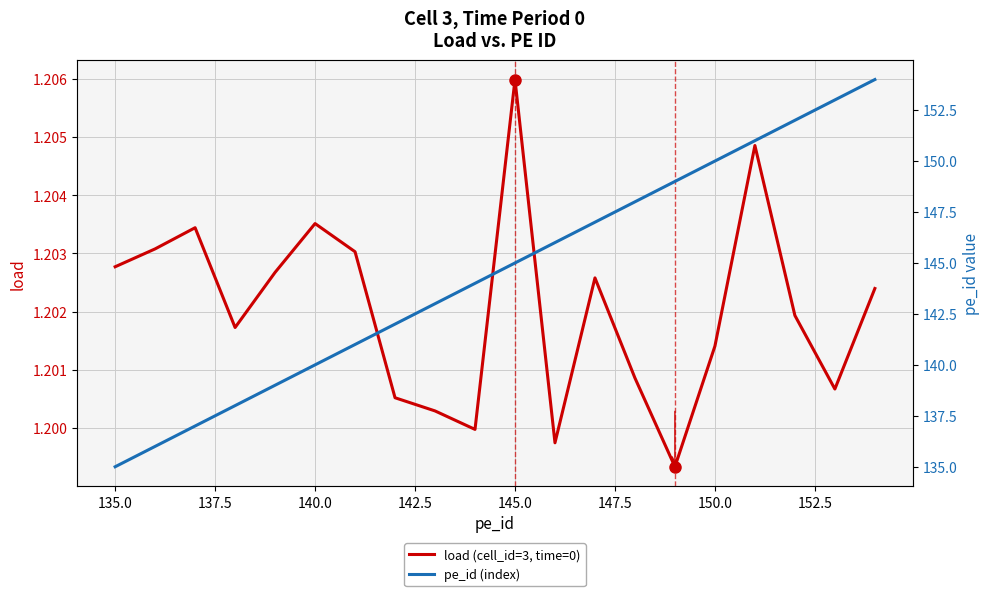

Which category has the highest value in the load (cell_id=3, time=0) series?

145.0